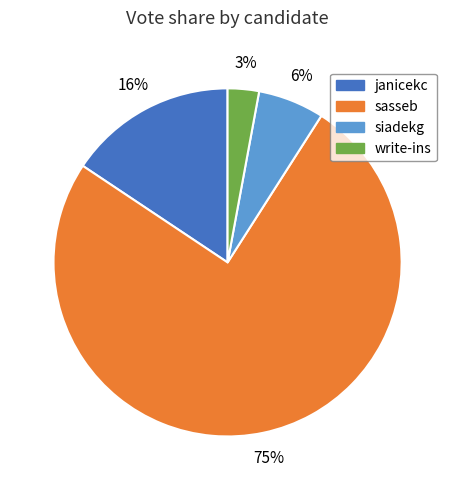

True or false: sasseb accounts for 61% of the total.

False